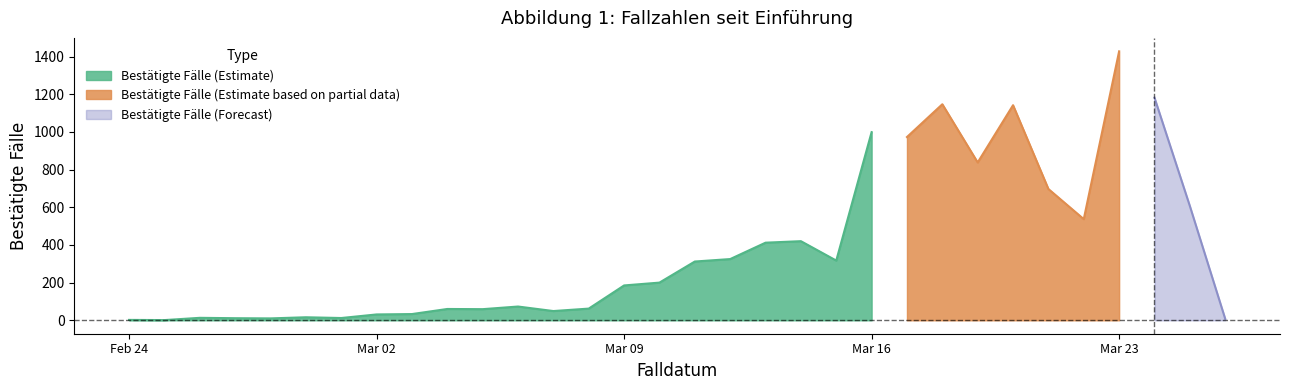

What is the difference between the maximum and minimum values?

1427